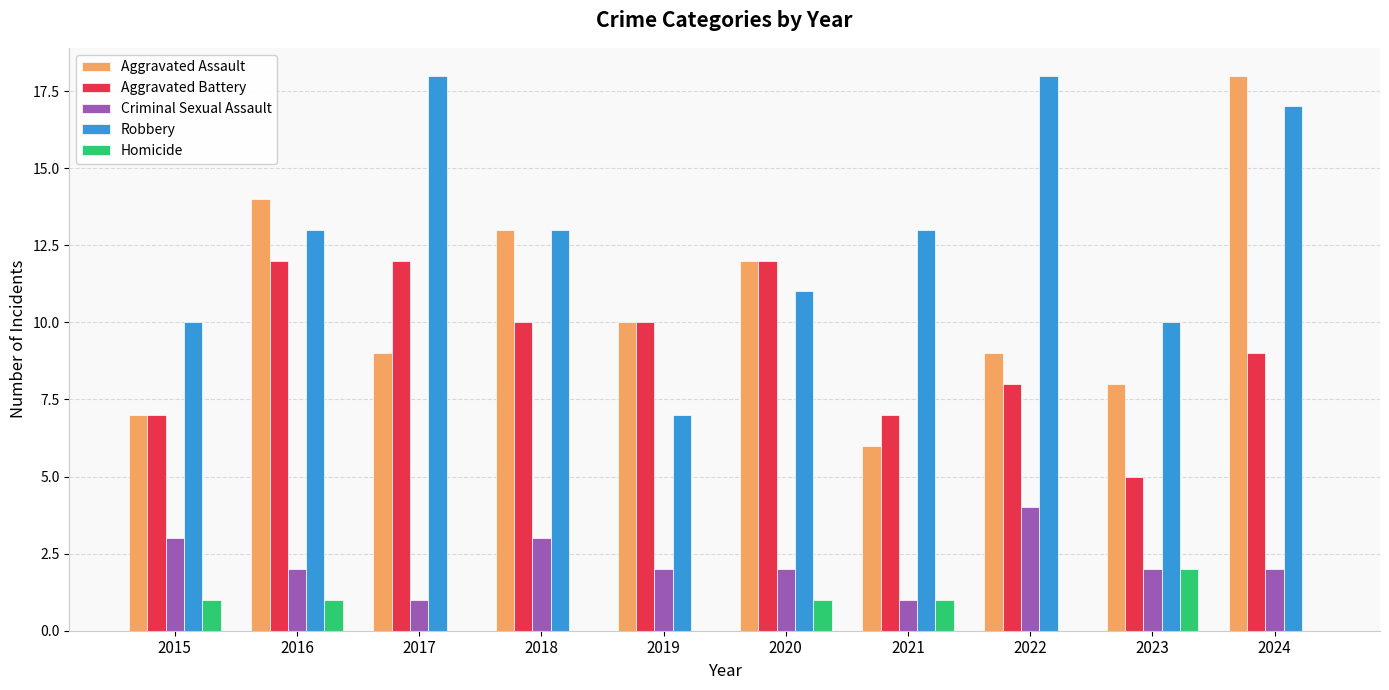

Which series has the largest total across all categories?

Robbery